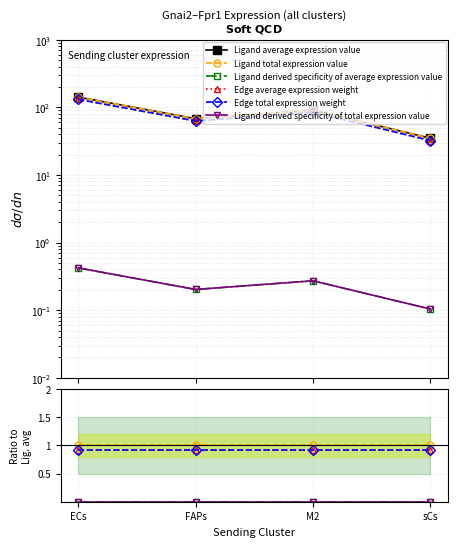

What is the value of the Ligand average expression value point at the 3rd from the left?

91.2